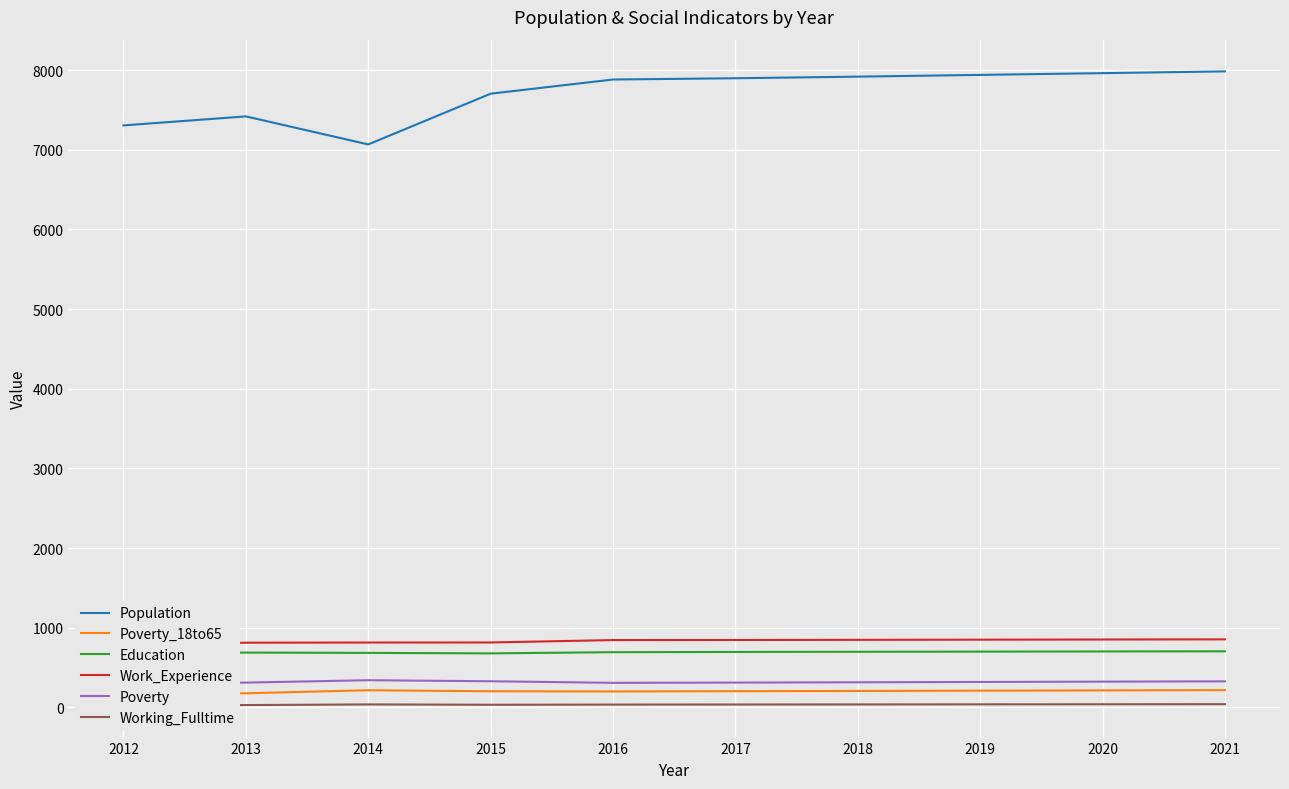

The Poverty series shows 208 at 2017. True or false?

False